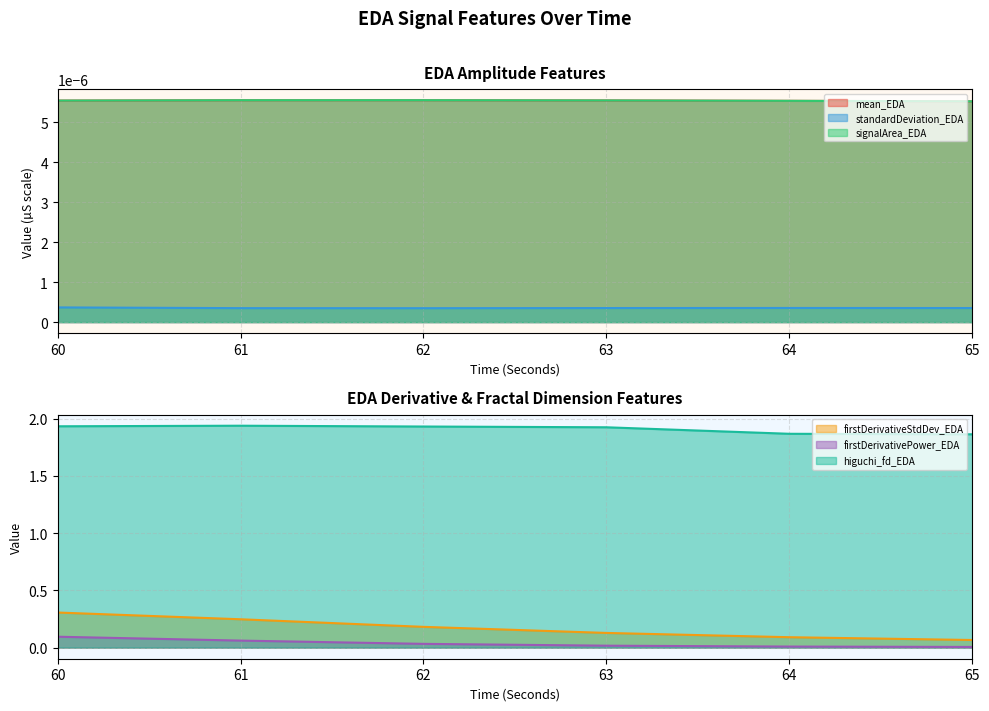

What is the total value across all series at 62?

2.1